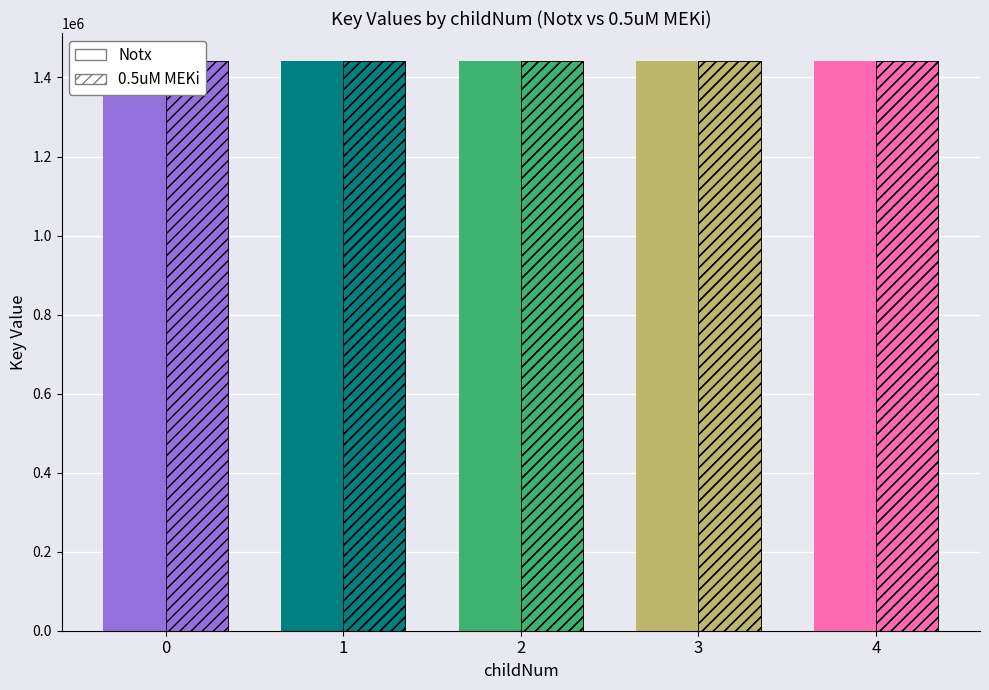

Between 3 and 4, which series saw the biggest shift?

Notx